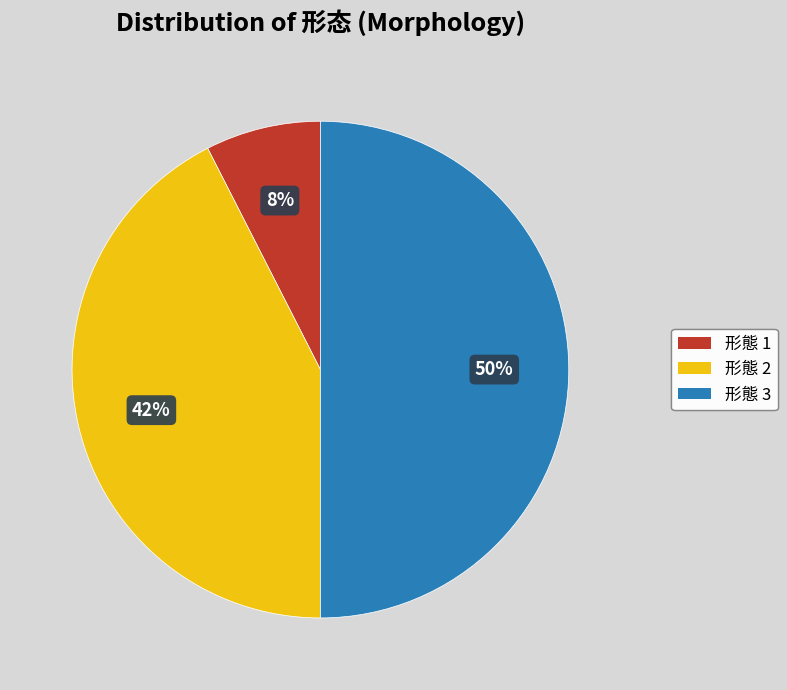

What percentage is the 形態 3 slice, to the nearest percent?

50%